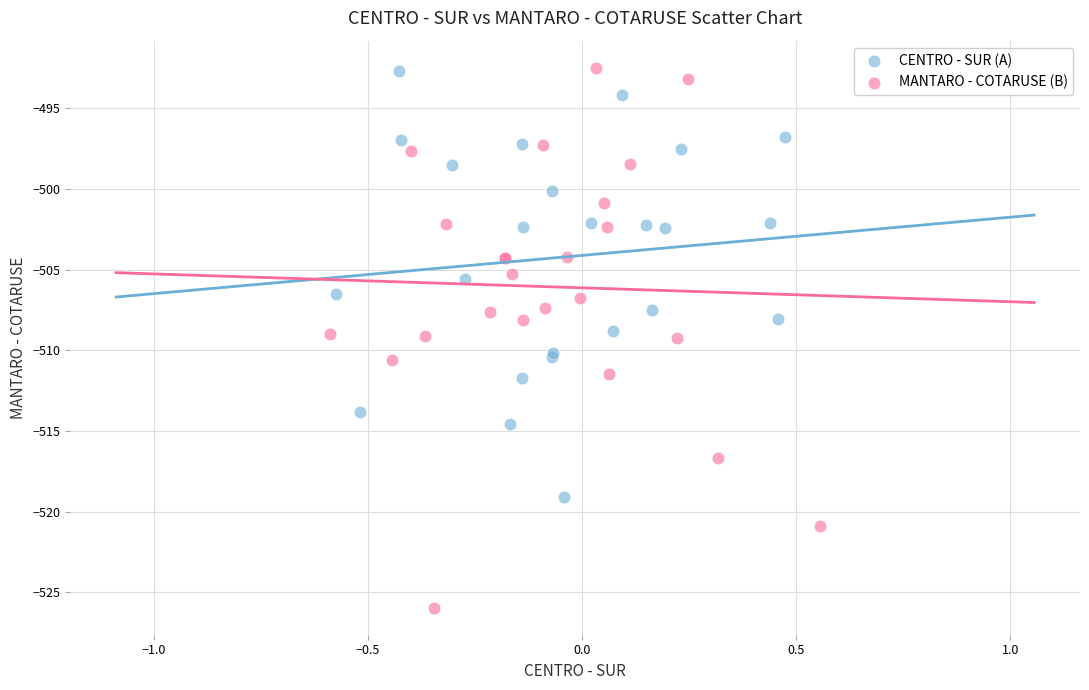

What are all the series names shown in the legend?

CENTRO - SUR (A), MANTARO - COTARUSE (B)